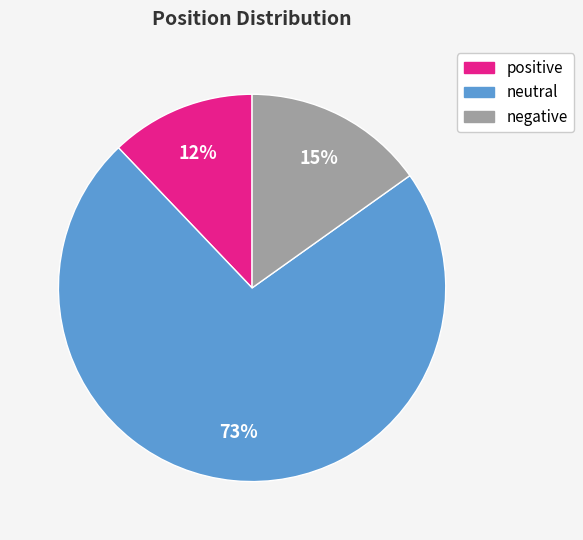

What is the smallest slice in the pie chart?

positive